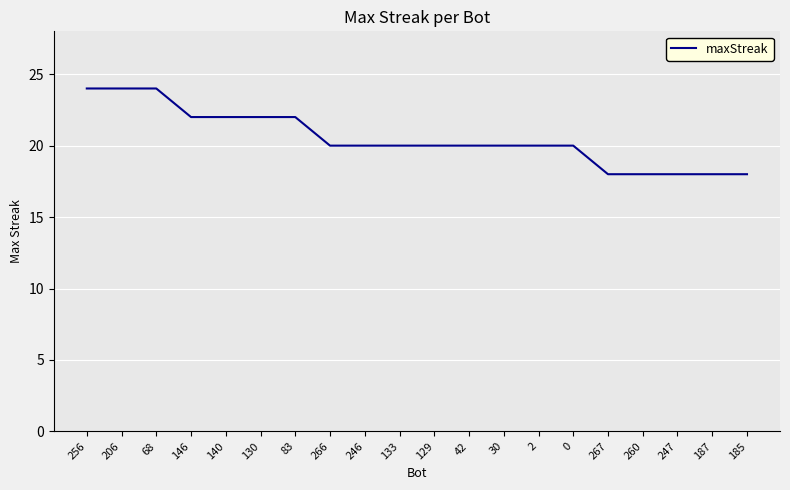

Does the chart display data point markers on the line(s)?

No